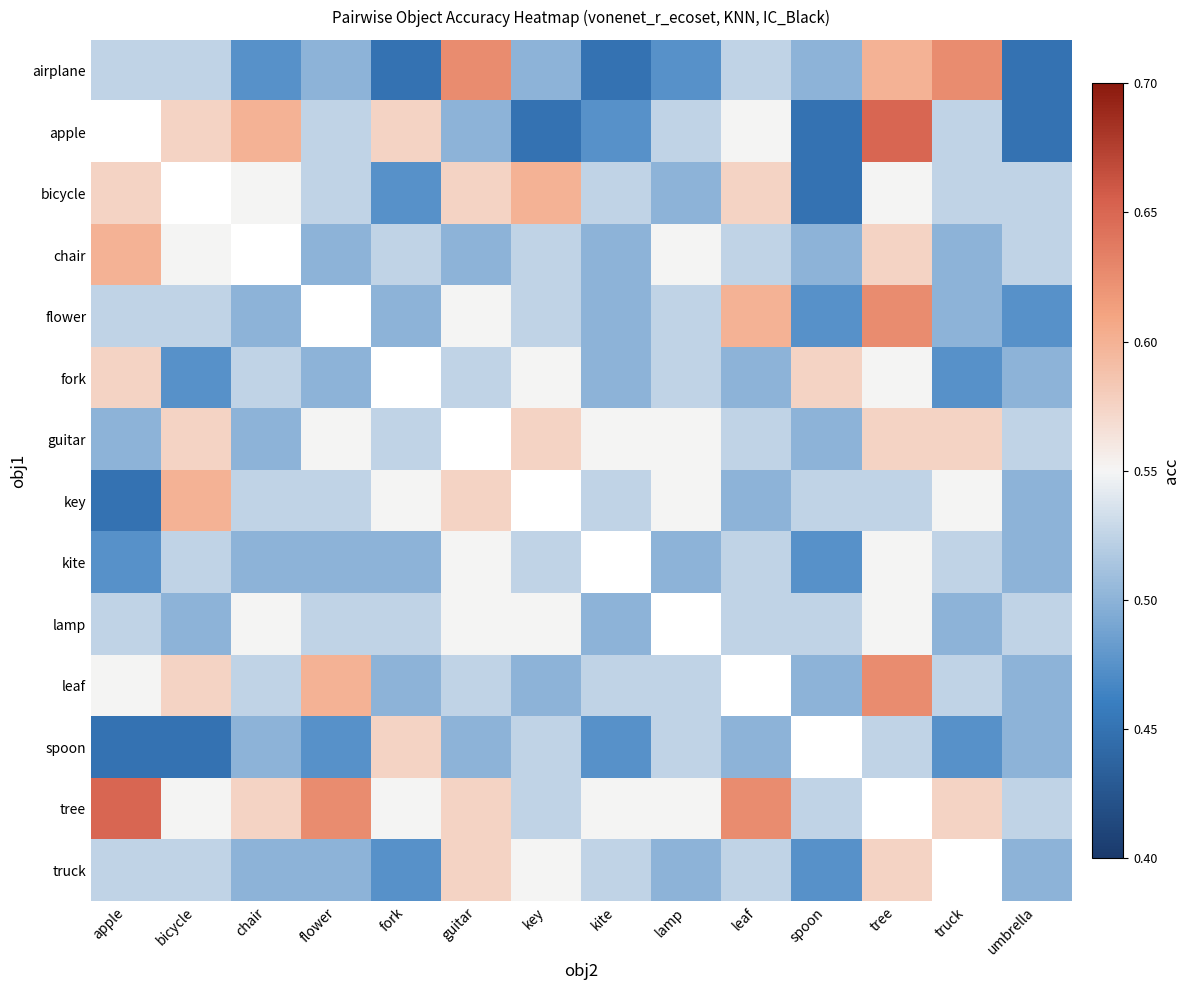

At how many categories does at least one series exceed 0?

14